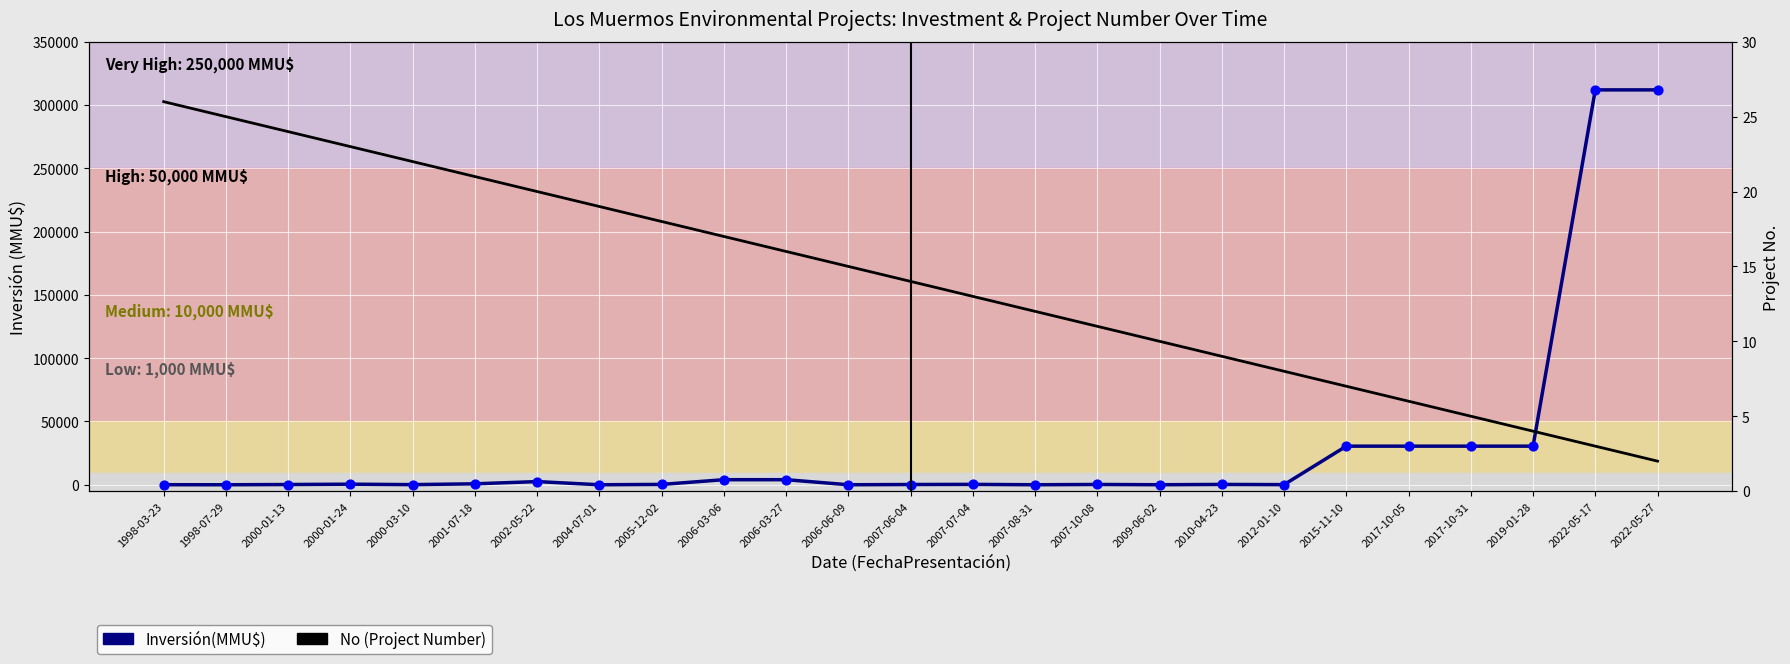

Which series reaches the minimum Y coordinate?

Inversión(MMU$)